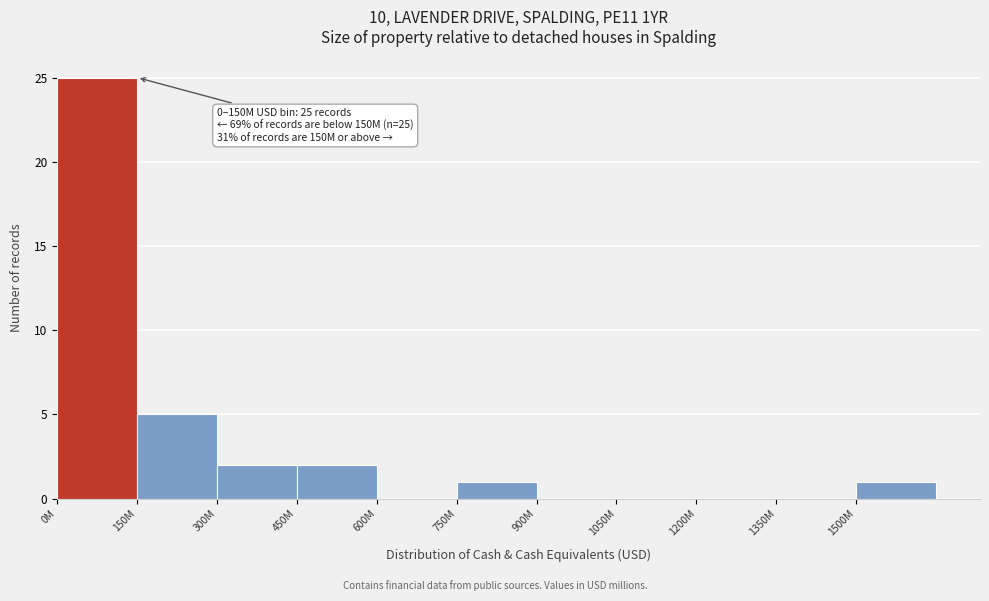

Reading left to right, list all the values displayed in this chart.

0M=25	150M=5	300M=2	450M=2	600M=0	750M=1	900M=0	1050M=0	1200M=0	1350M=0	1500M=1